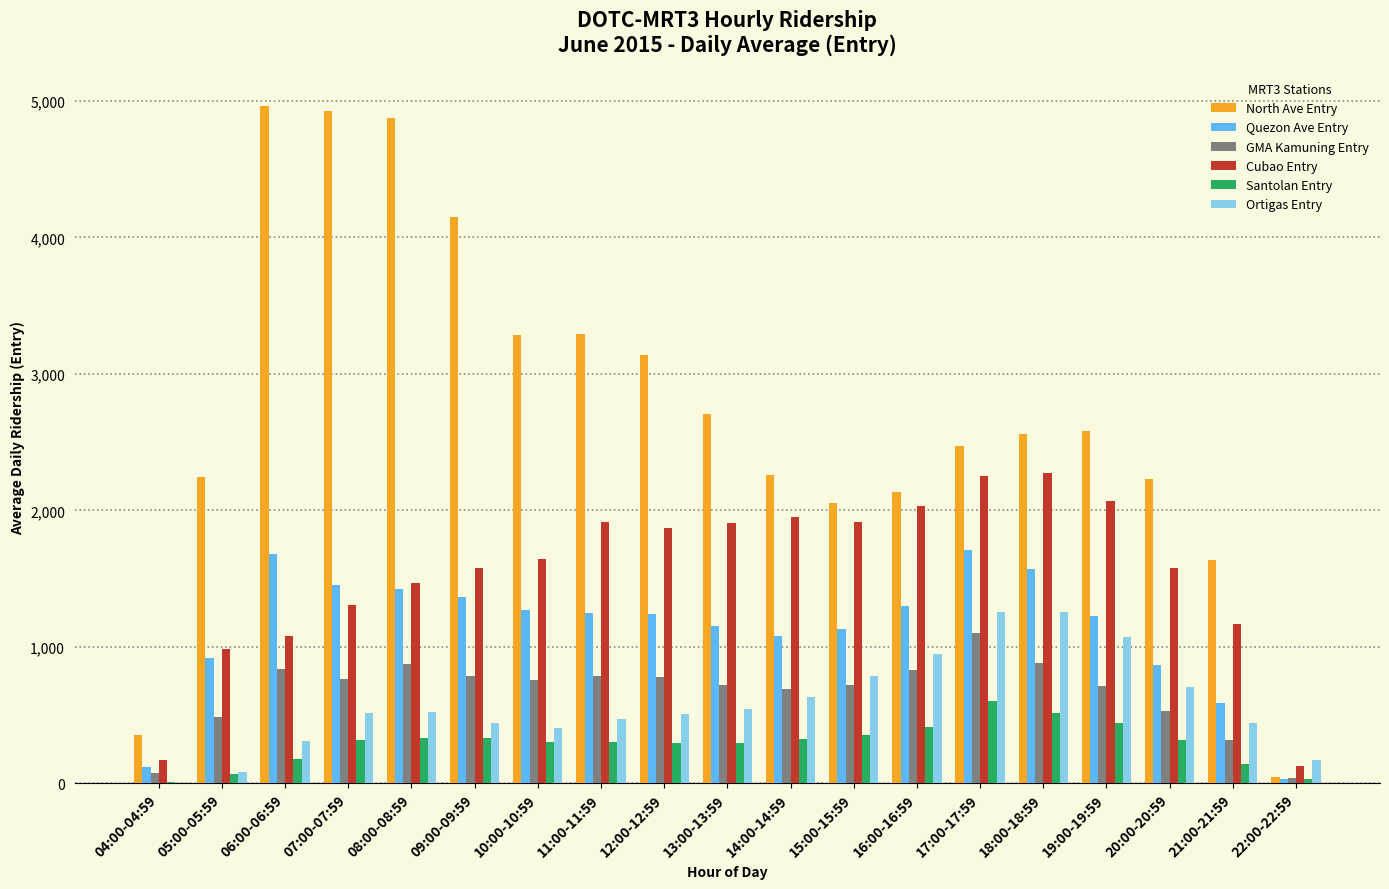

What is the difference between the Ortigas Entry values at 15:00-15:59 and 20:00-20:59?

76.8